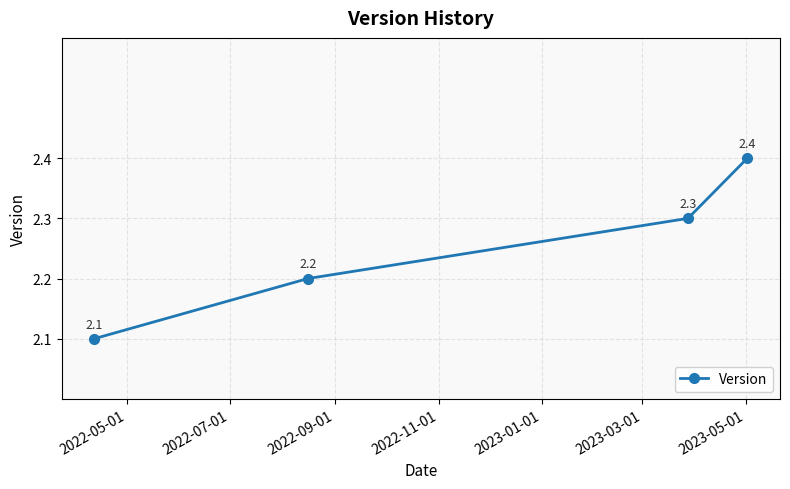

Is this an area chart (filled region under the line)?

No